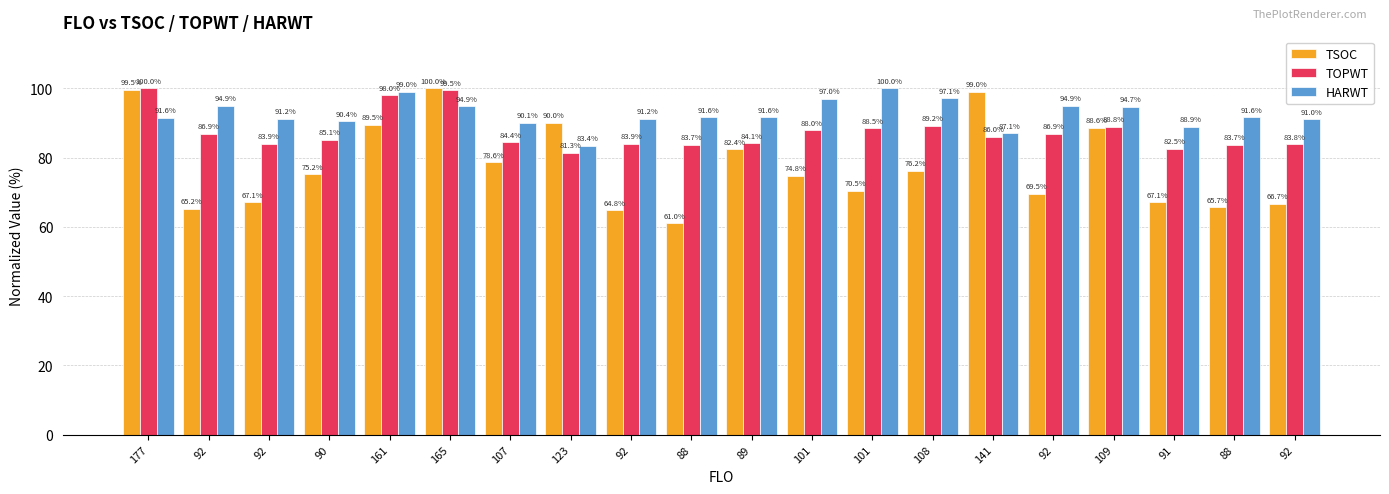

Is the value of TSOC at 91 greater than the value of TOPWT at 101?

No